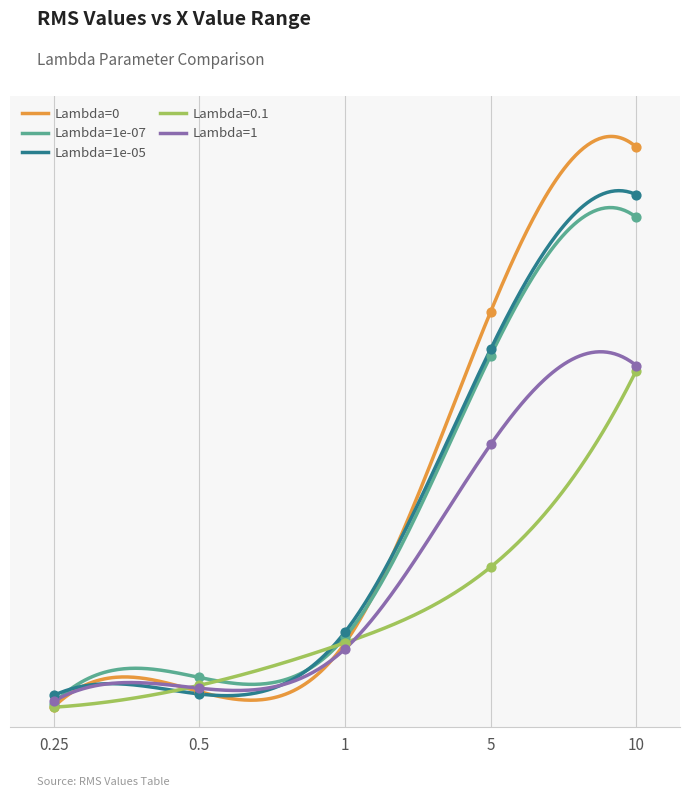

What is the total value across all series at 5?

14.7